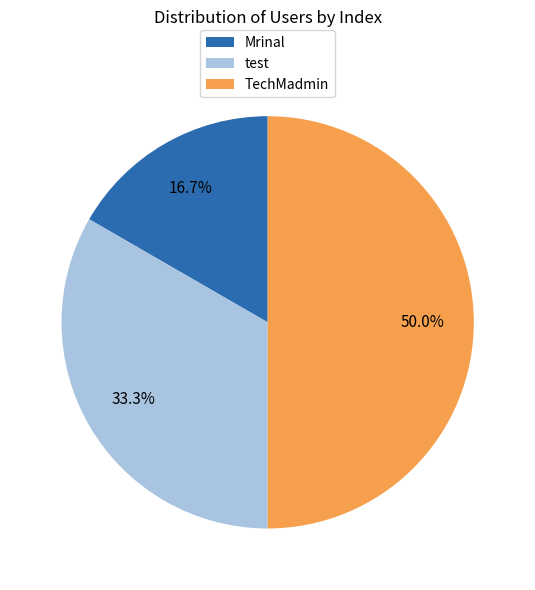

To the nearest percent, what is the combined percentage of TechMadmin and test?

83%